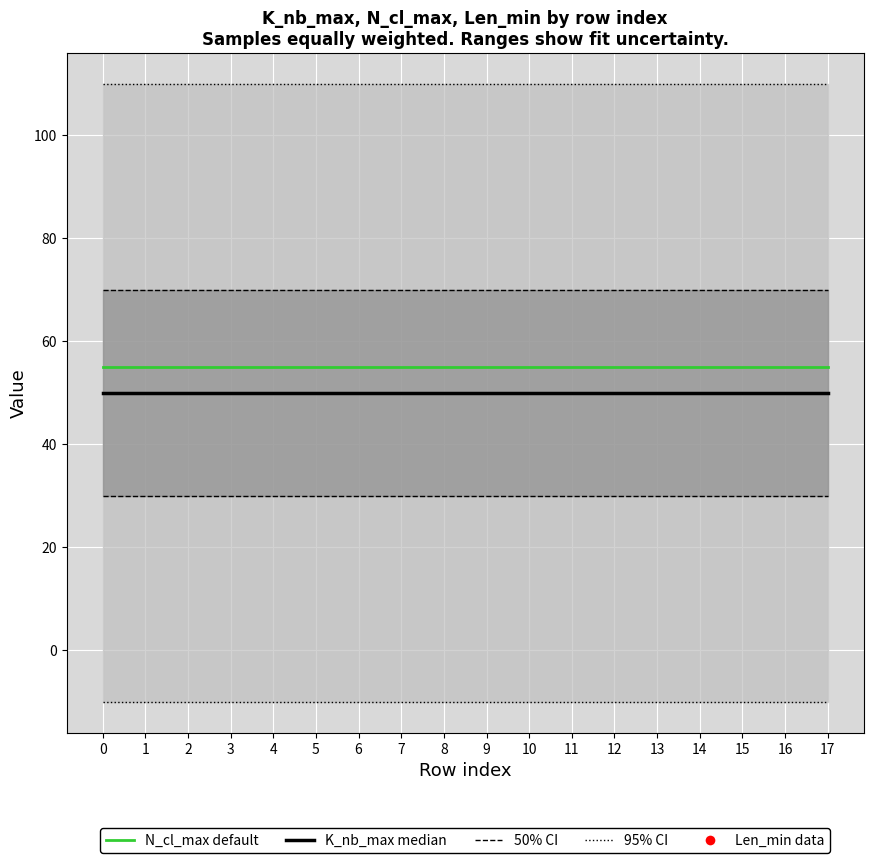

Rank the series by their maximum value, from lowest to highest.

K_nb_max (median), N_cl_max (default), 50% CI, 95% CI